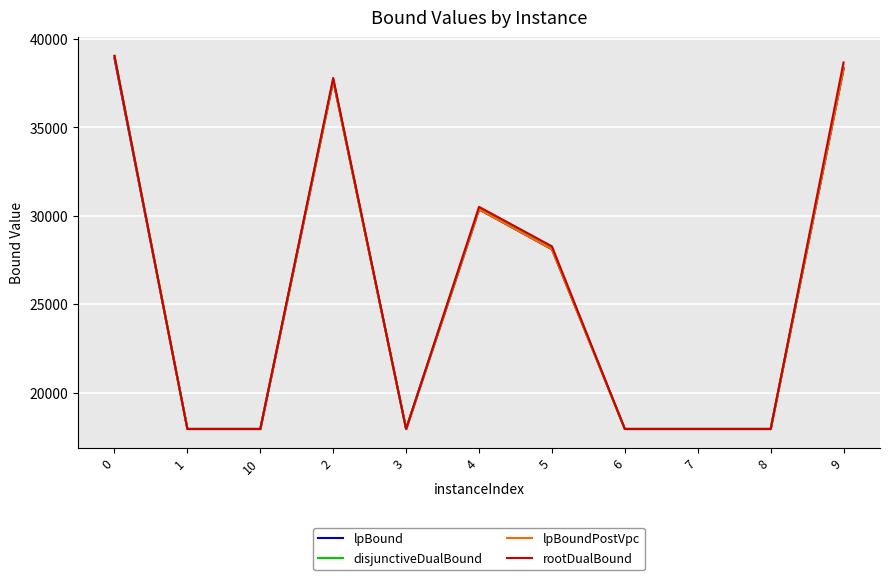

At which category does the chart reach its minimum across all series?

3